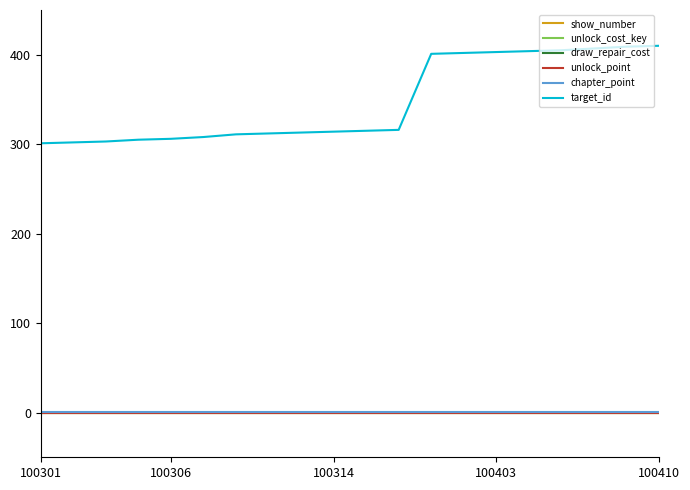

Is this an area chart (filled region under the line)?

No